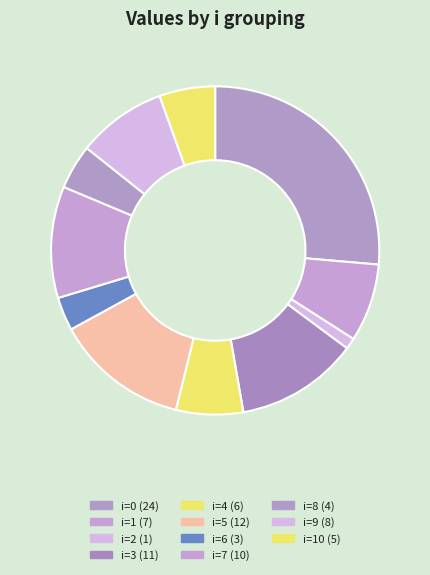

Count the number of slices in the pie.

11